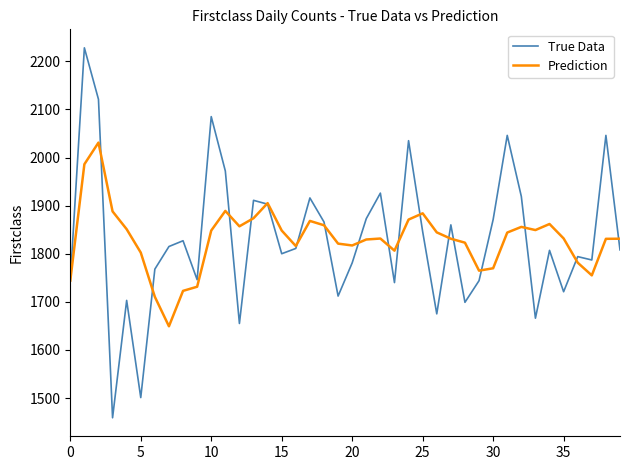

What are all the series names shown in the legend?

True Data, Prediction